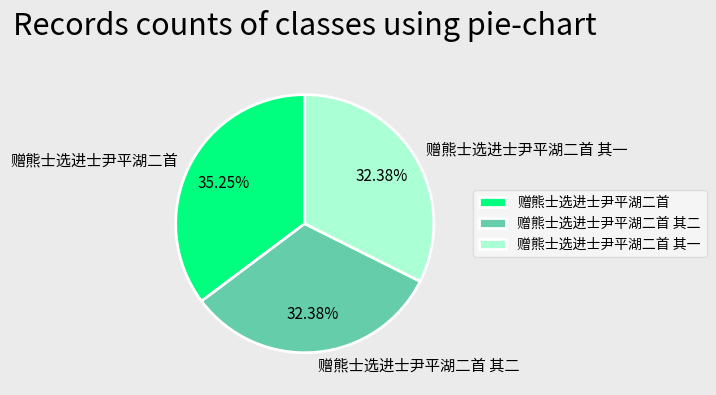

Count the number of slices in the pie.

3